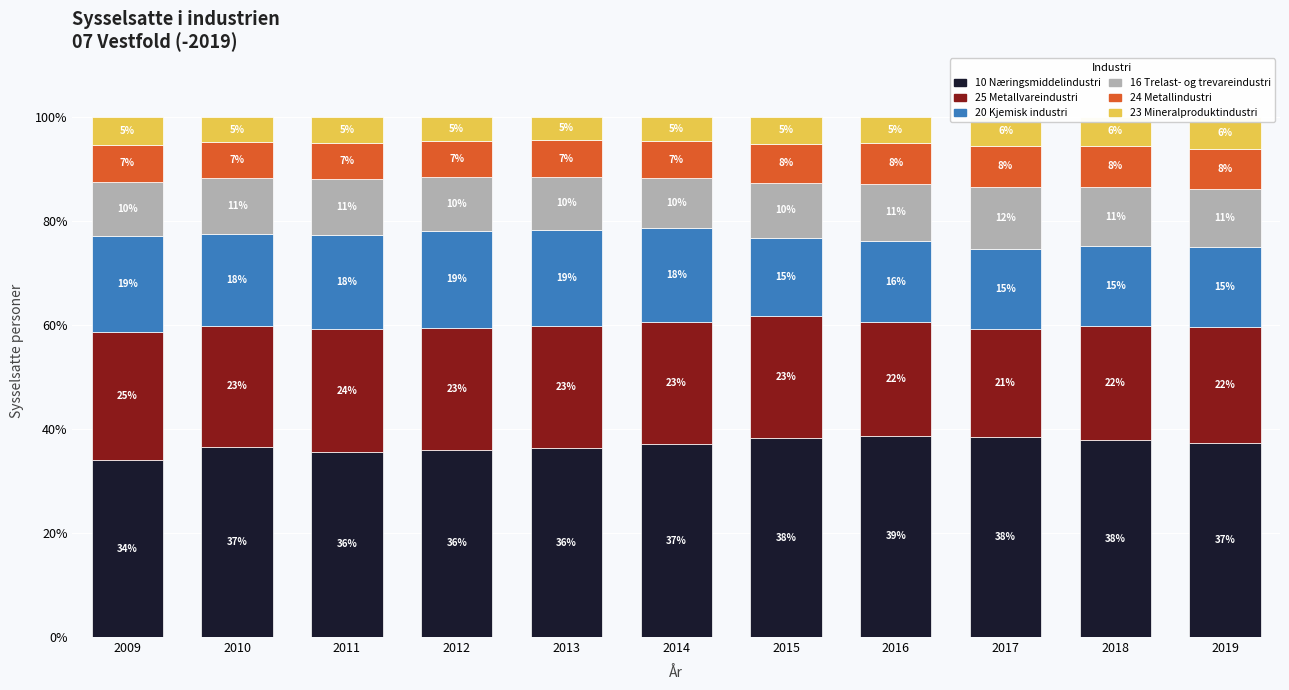

What are all the series names shown in the legend?

10 Næringsmiddelindustri, 25 Metallvareindustri, 20 Kjemisk industri, 16 Trelast- og trevareindustri, 24 Metallindustri, 23 Mineralproduktindustri